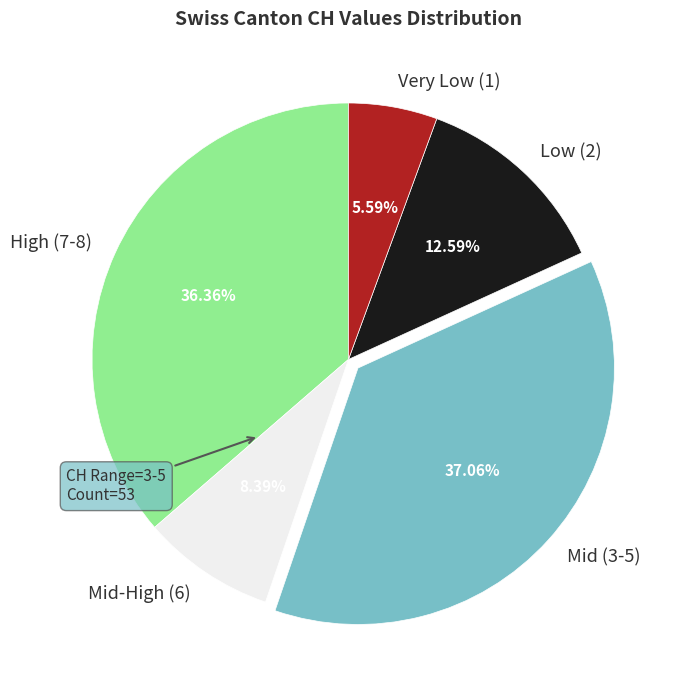

To the nearest percent, what is the difference between the largest and smallest slice percentages?

31%